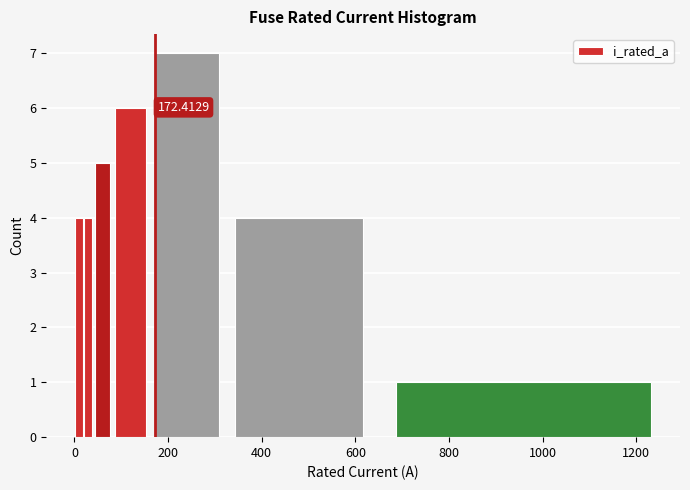

Around what value on the x-axis is the tallest bar? Give the approximate position of its centre, as read against the axis.

240